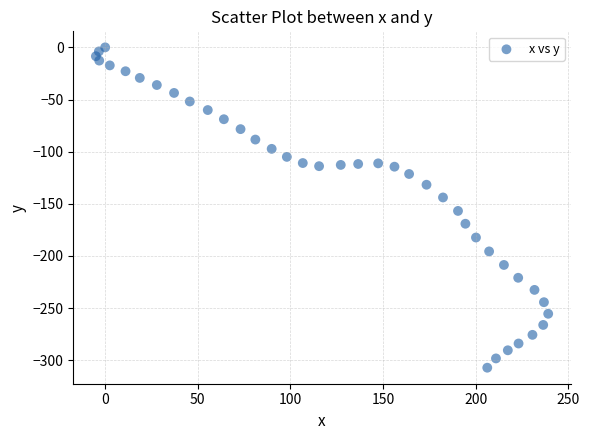

What is the range of Y values (max minus min)?

307.1